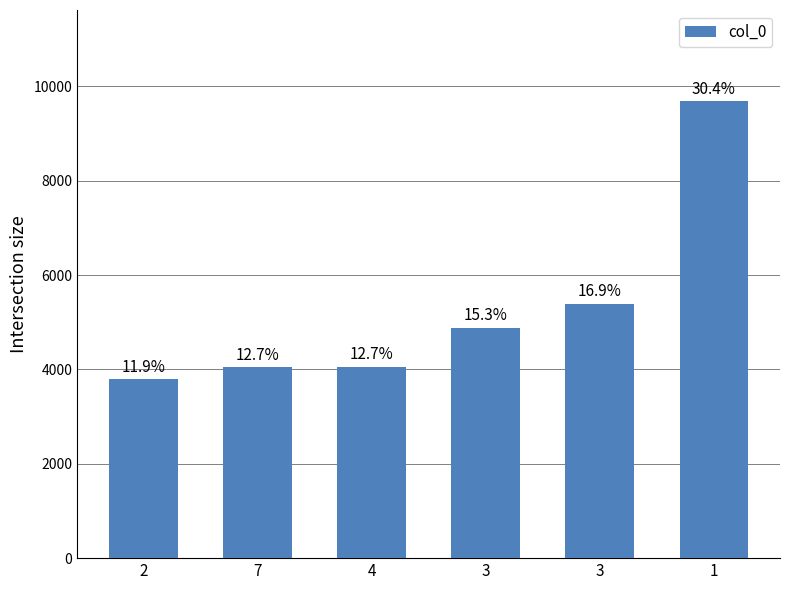

How many bars are there in total?

6